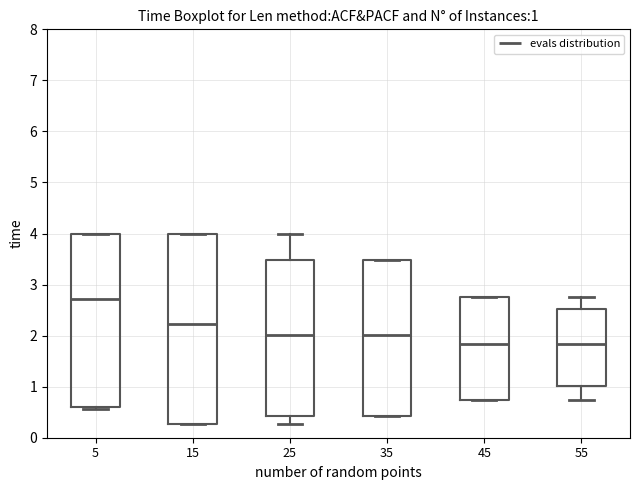

Which box has the highest median line?

5